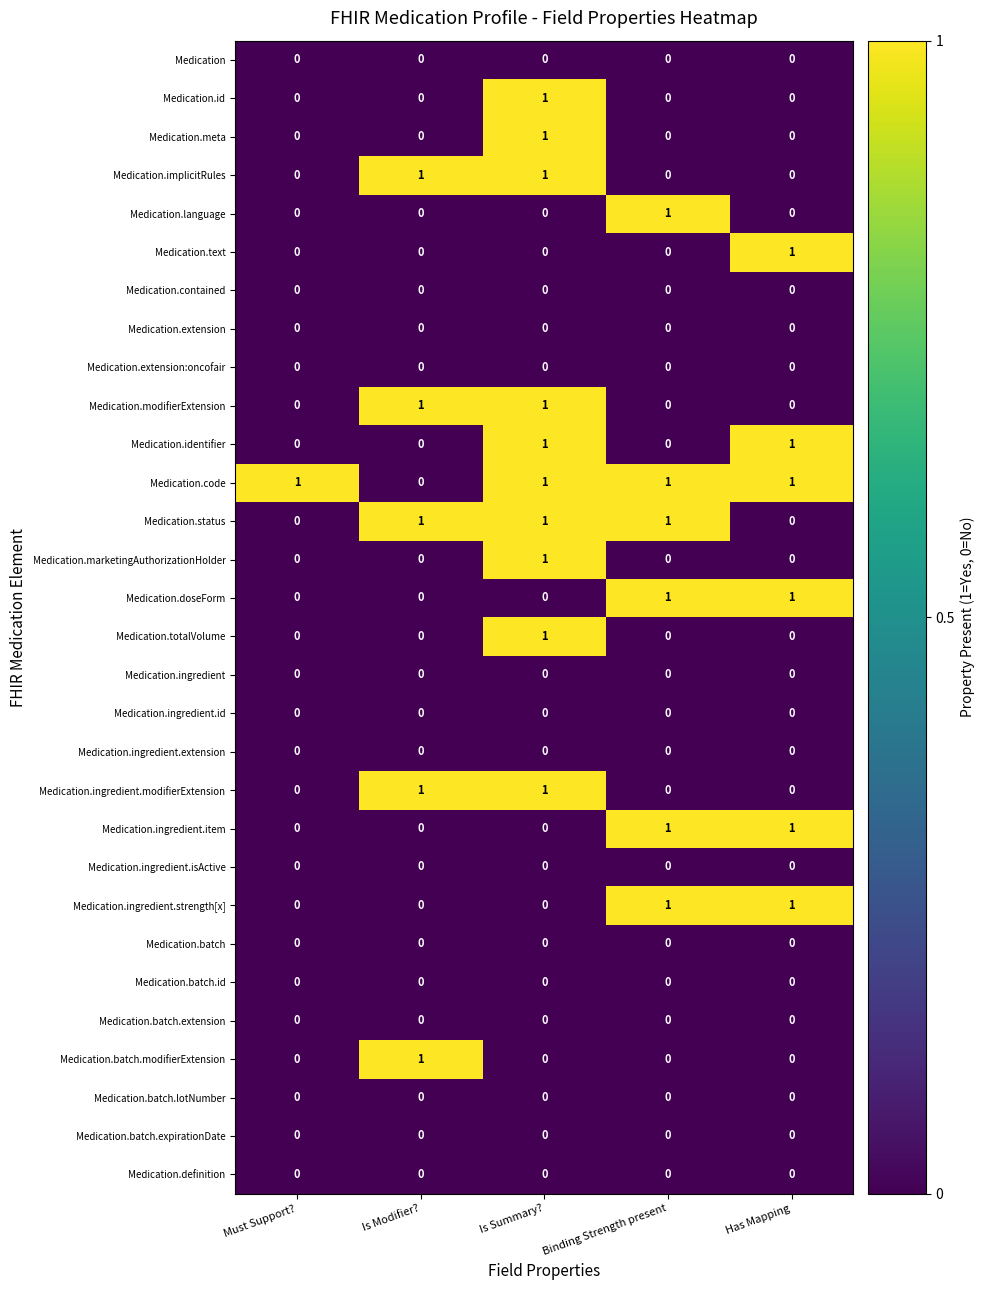

Count the number of data series in this chart.

30